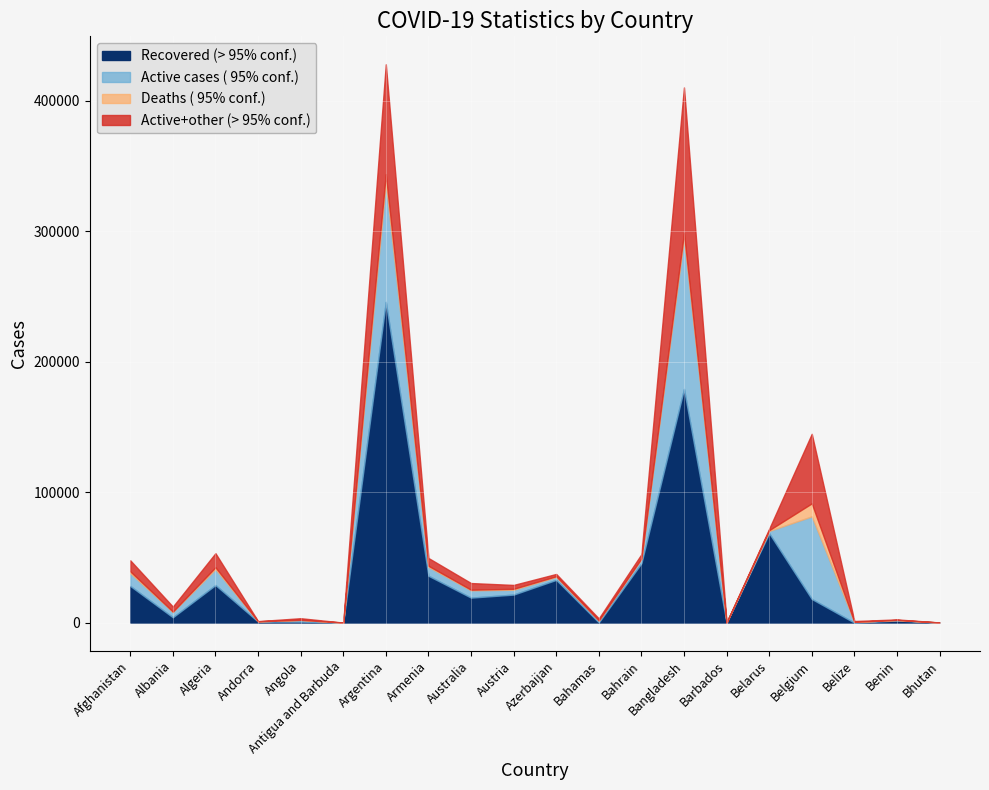

True or false: Recovered has a value of 274140 at Bangladesh.

False